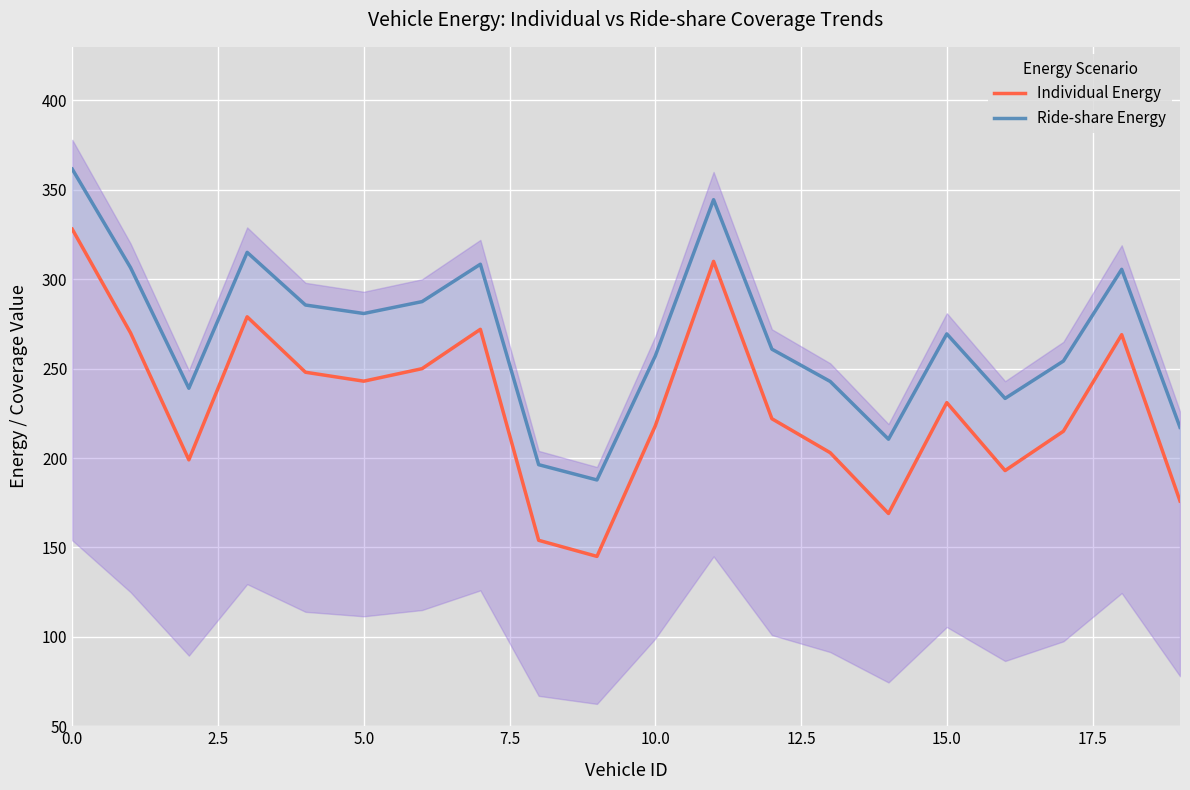

Is the value of Ride-share Energy at 10.0 greater than the value of Individual Energy at 5.0?

Yes